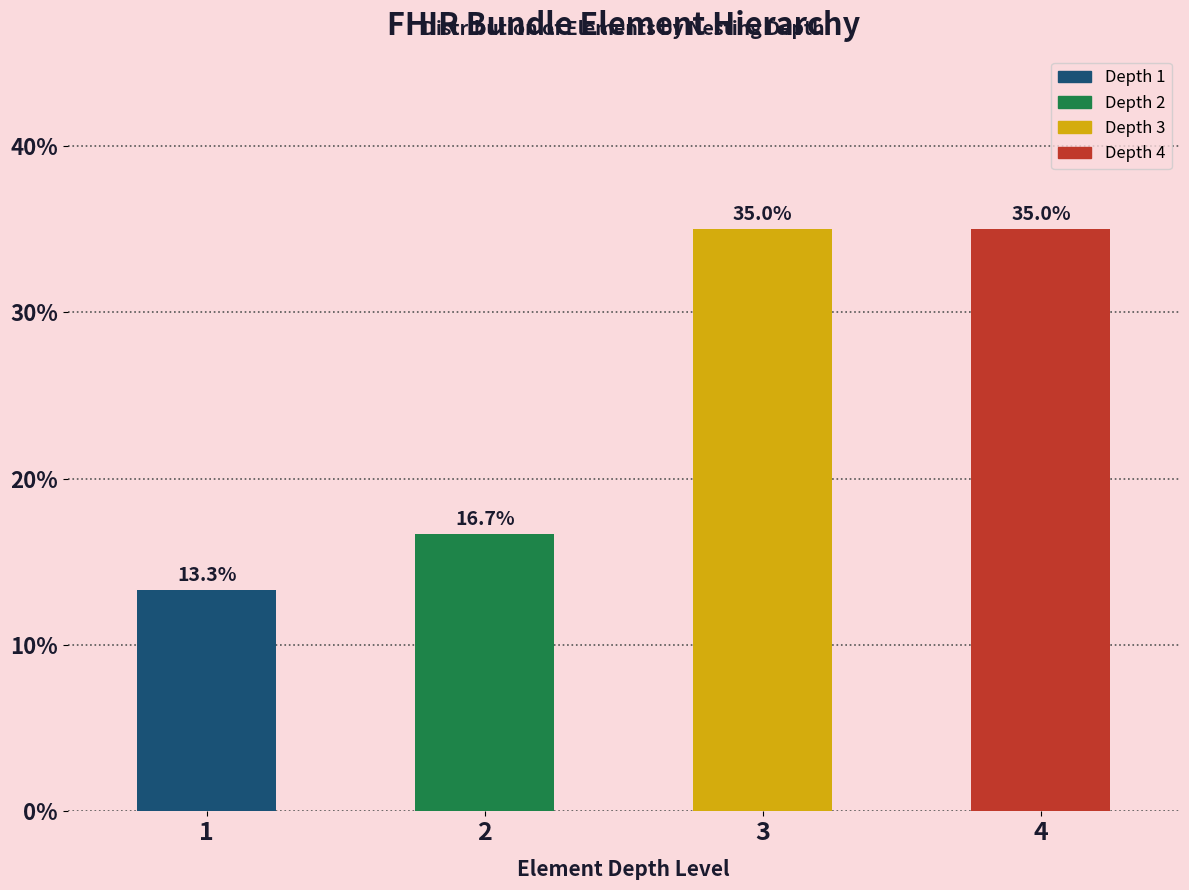

Reading left to right, extract all data points from this chart.

13.3	16.7	35.0	35.0